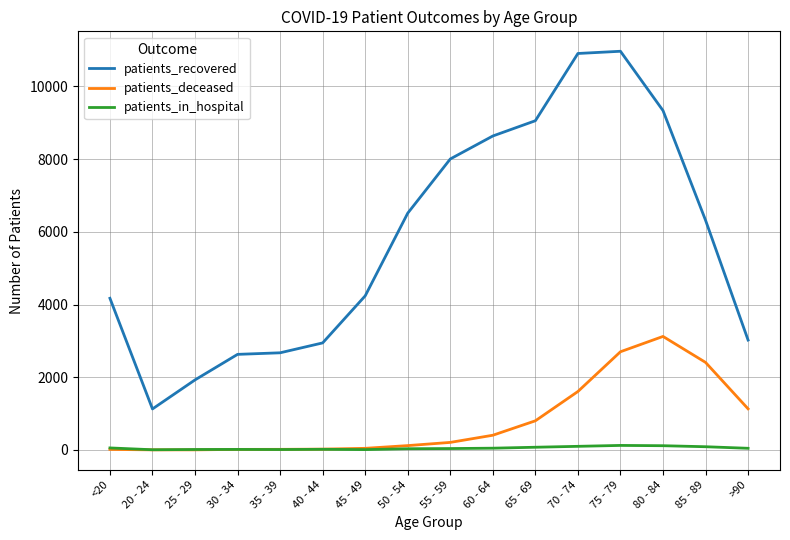

The patients_deceased series shows 208 at 55 - 59. True or false?

True